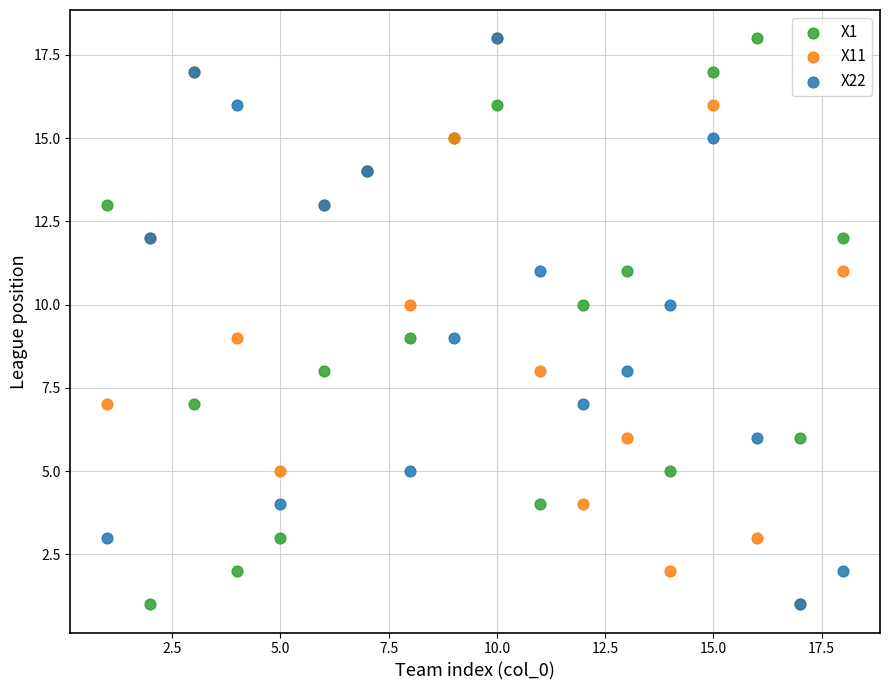

What are all the series names shown in the legend?

X1, X11, X22